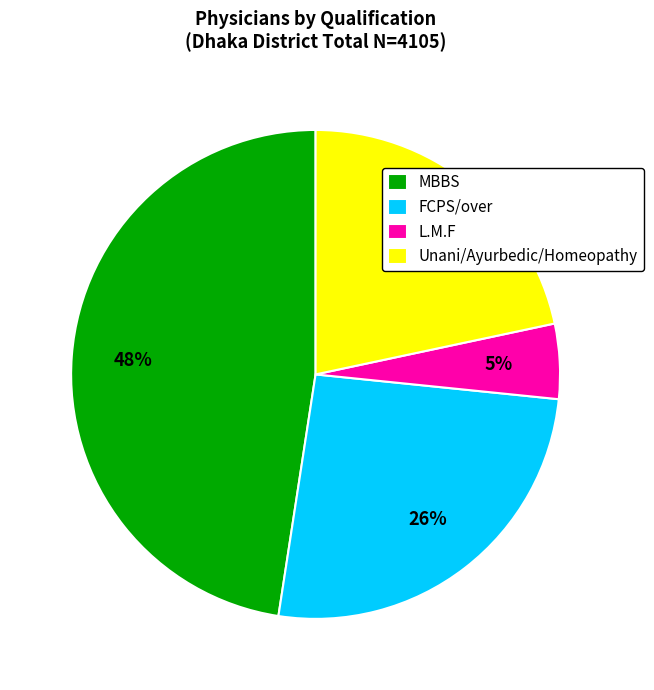

What is the ratio of the value at FCPS/over to the value at L.M.F?

5.2